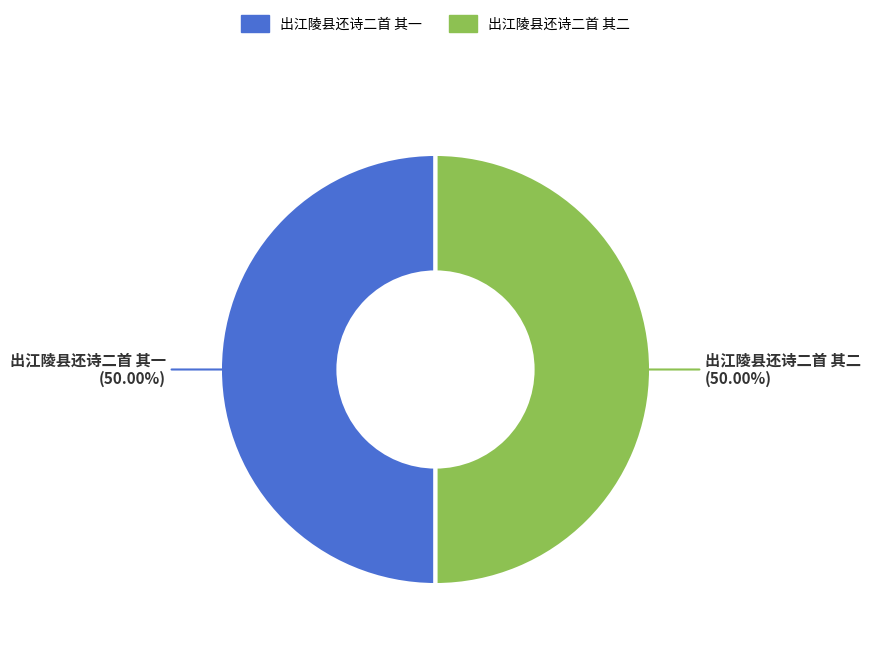

The 出江陵县还诗二首 其二 slice represents 50% of the pie. True or false?

True